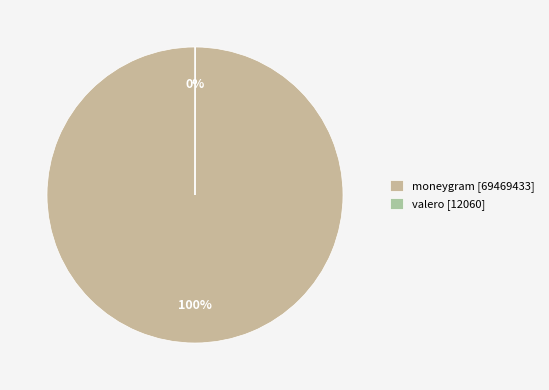

Does any single category account for the majority?

Yes